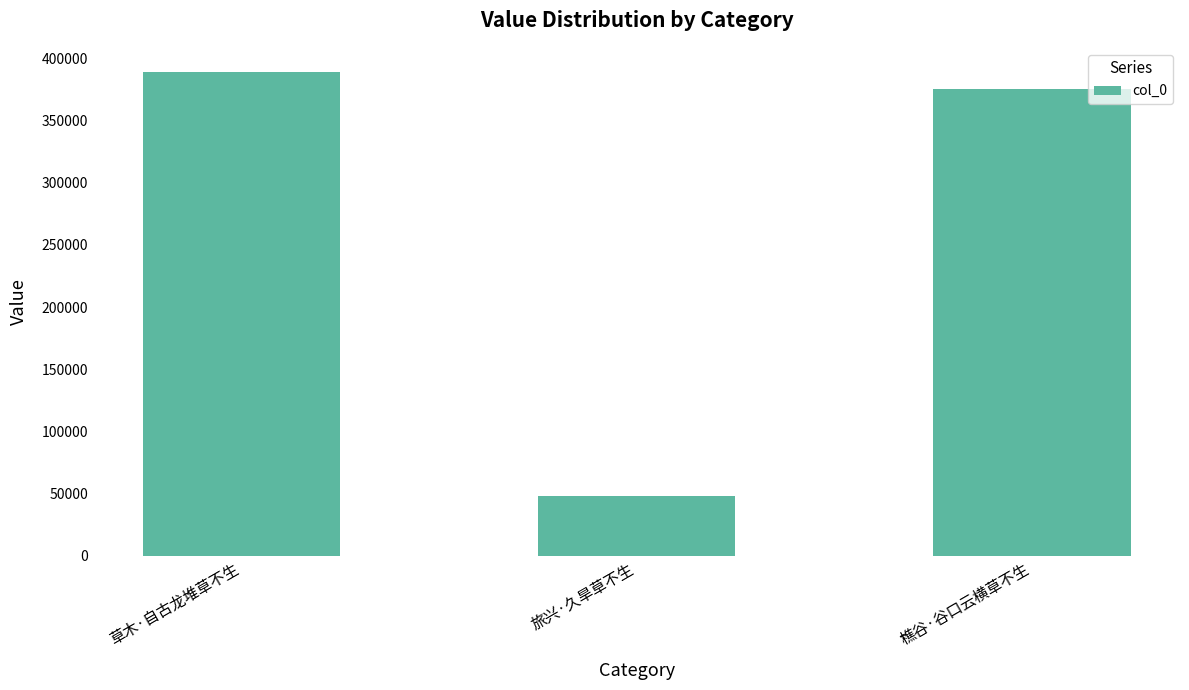

Count the number of data series in this chart.

1